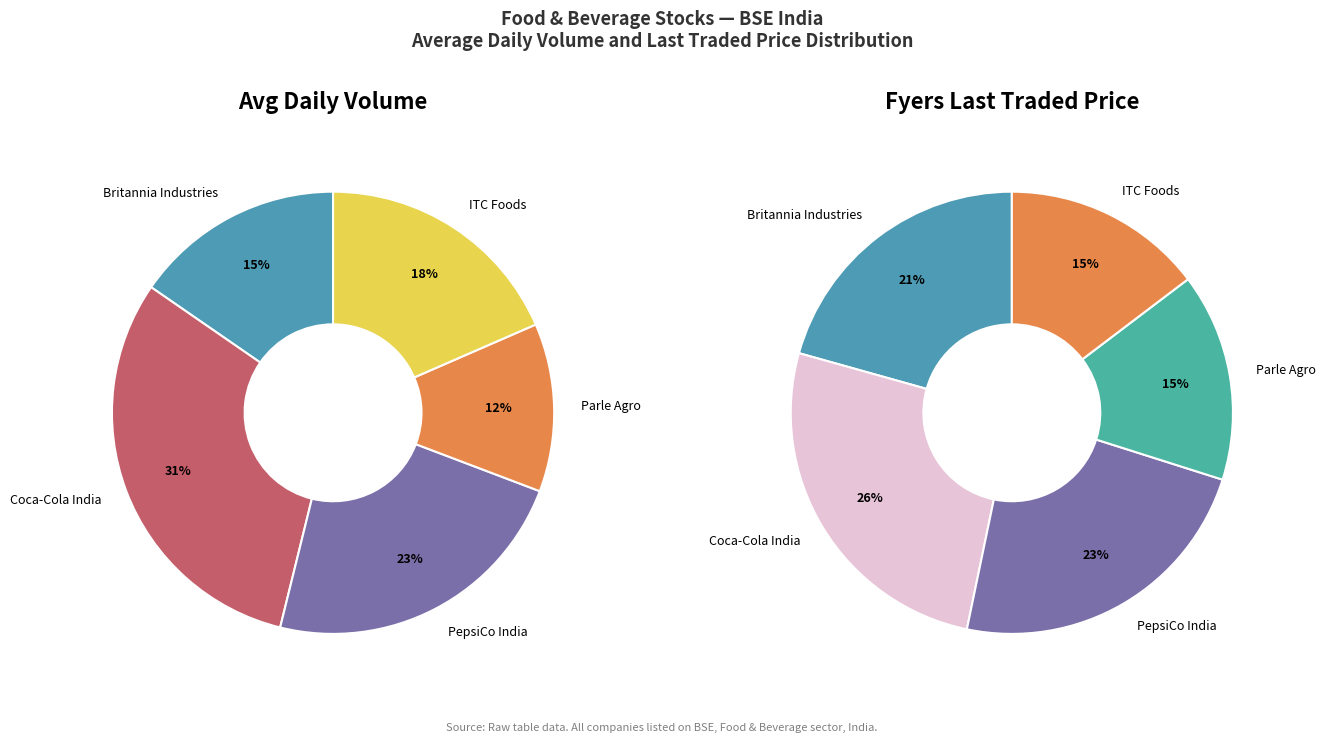

What is the smallest slice in the pie chart?

Parle Agro